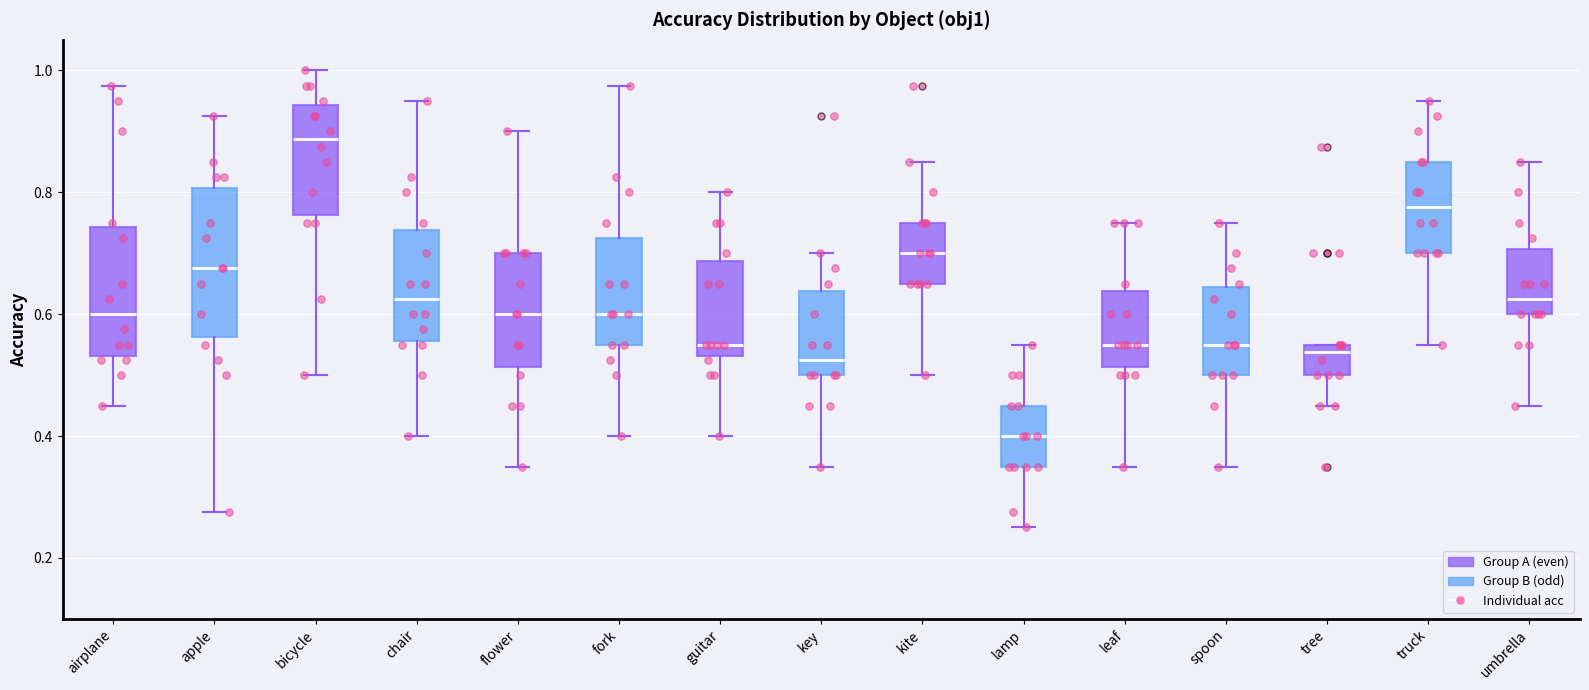

Reading left to right, read every box against the y-axis: the position of its median line, the range the box covers, and the ends of its whiskers. The values are not printed on the chart, so give them approximately, as read against the axis.

airplane: median 0.60, box 0.54 to 0.74, whiskers 0.46 to 0.98
apple: median 0.68, box 0.56 to 0.80, whiskers 0.28 to 0.92
bicycle: median 0.88, box 0.76 to 0.94, whiskers 0.50 to 1.00
chair: median 0.62, box 0.56 to 0.74, whiskers 0.40 to 0.96
flower: median 0.60, box 0.52 to 0.70, whiskers 0.36 to 0.90
fork: median 0.60, box 0.56 to 0.72, whiskers 0.40 to 0.98
guitar: median 0.56, box 0.54 to 0.68, whiskers 0.40 to 0.80
key: median 0.52, box 0.50 to 0.64, whiskers 0.36 to 0.70
kite: median 0.70, box 0.66 to 0.76, whiskers 0.50 to 0.86
lamp: median 0.40, box 0.36 to 0.46, whiskers 0.26 to 0.56
leaf: median 0.56, box 0.52 to 0.64, whiskers 0.36 to 0.76
spoon: median 0.56, box 0.50 to 0.64, whiskers 0.36 to 0.76
tree: median 0.54, box 0.50 to 0.56, whiskers 0.46 to 0.56
truck: median 0.78, box 0.70 to 0.86, whiskers 0.56 to 0.96
umbrella: median 0.62, box 0.60 to 0.70, whiskers 0.46 to 0.86